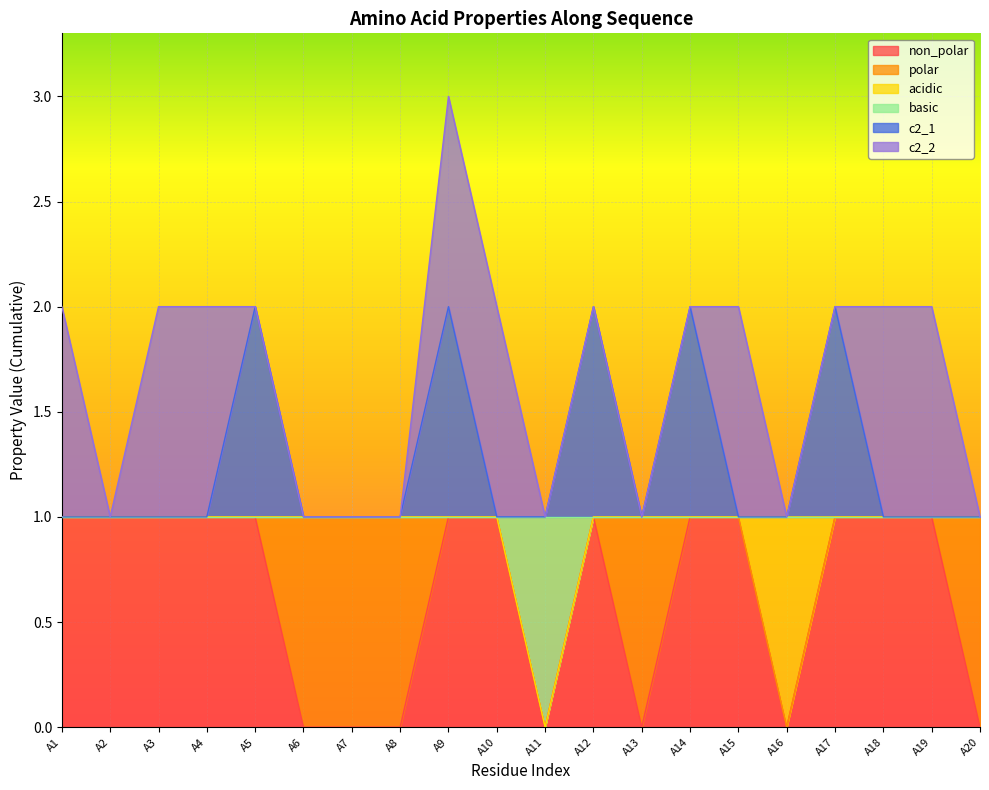

At which category is the sum across all series the highest?

A9